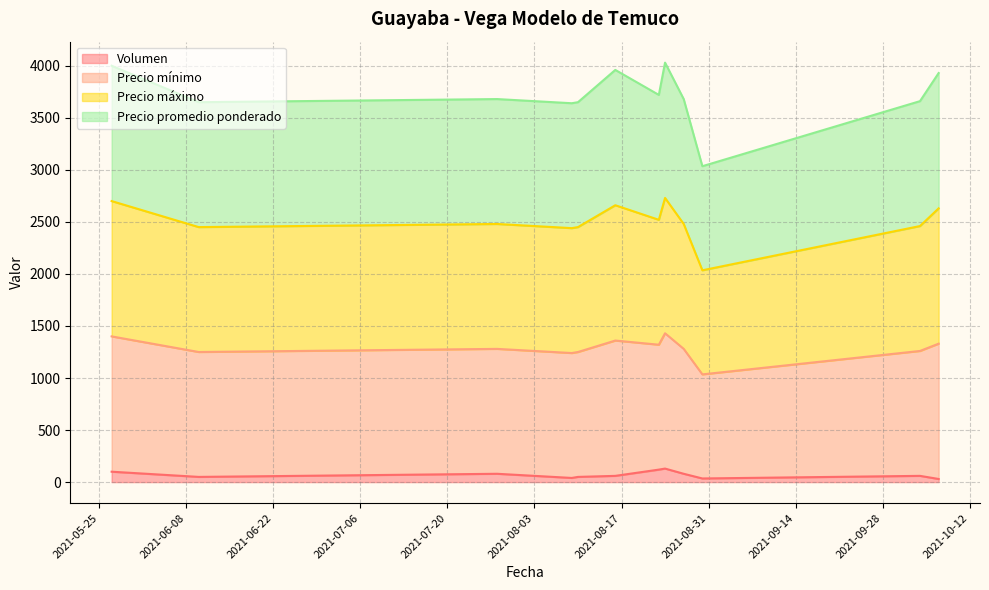

True or false: Precio máximo and Volumen cross at least once.

False